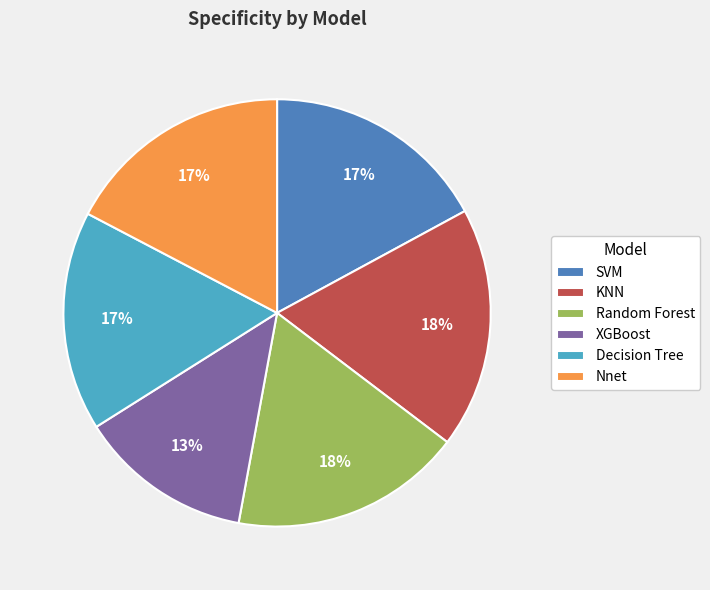

To the nearest percent, what is the difference between the largest and smallest slice percentages?

5%